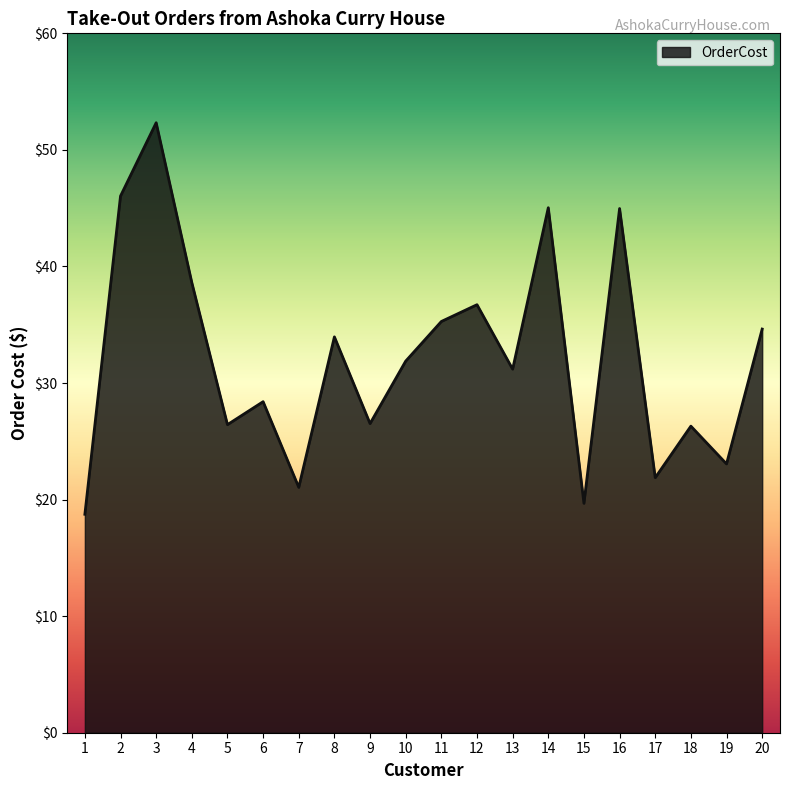

What is the ratio of the value at 9 to the value at 13?

0.9